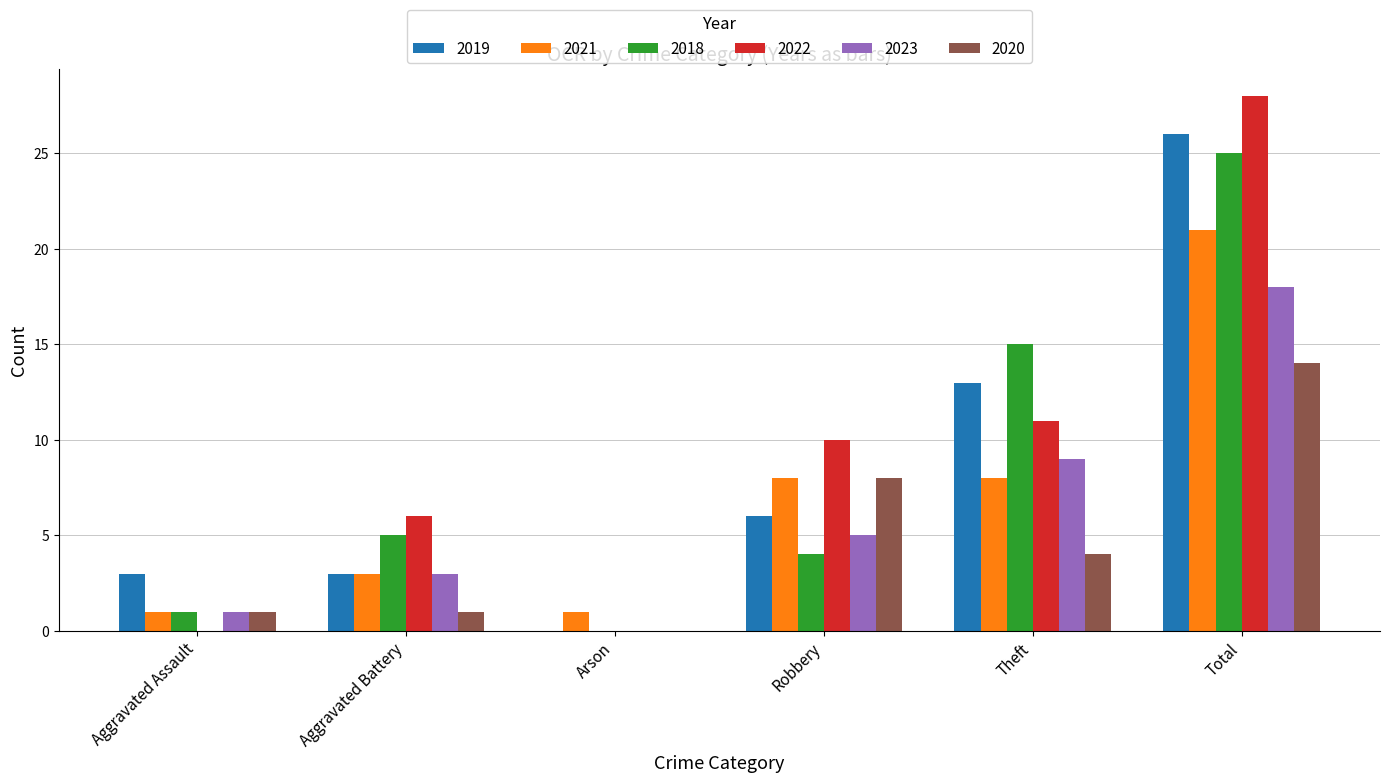

Count the number of categories in the chart.

6